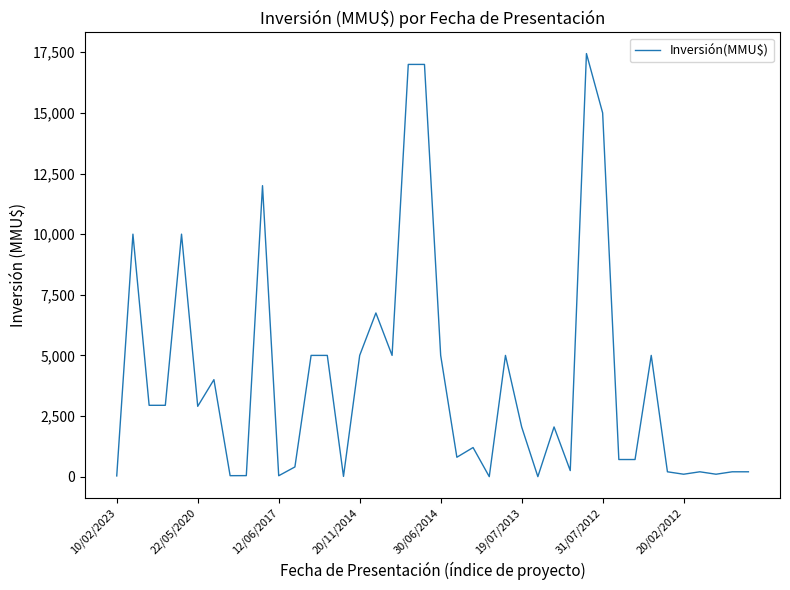

What is the greatest value displayed?

17447